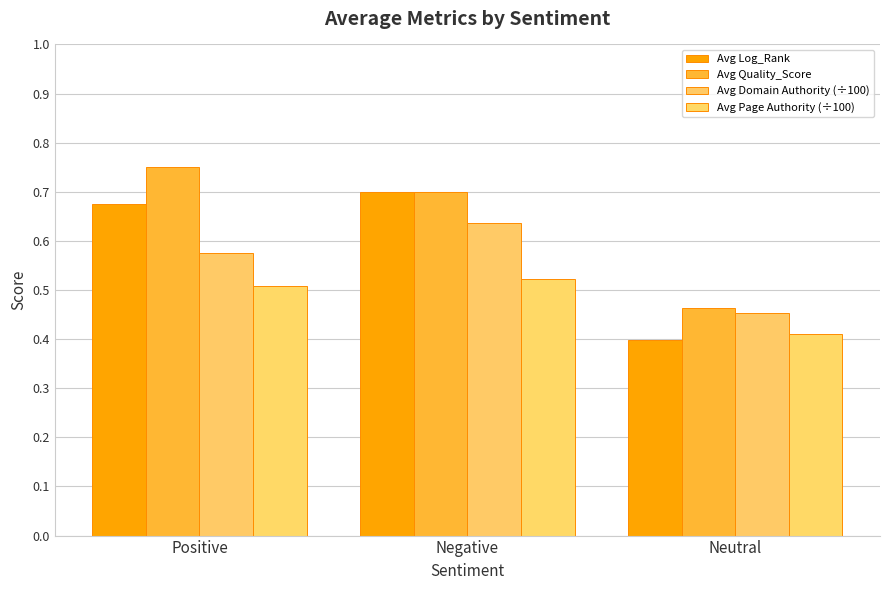

The Avg Page Authority (÷100) series shows 0.4 at Neutral. True or false?

True